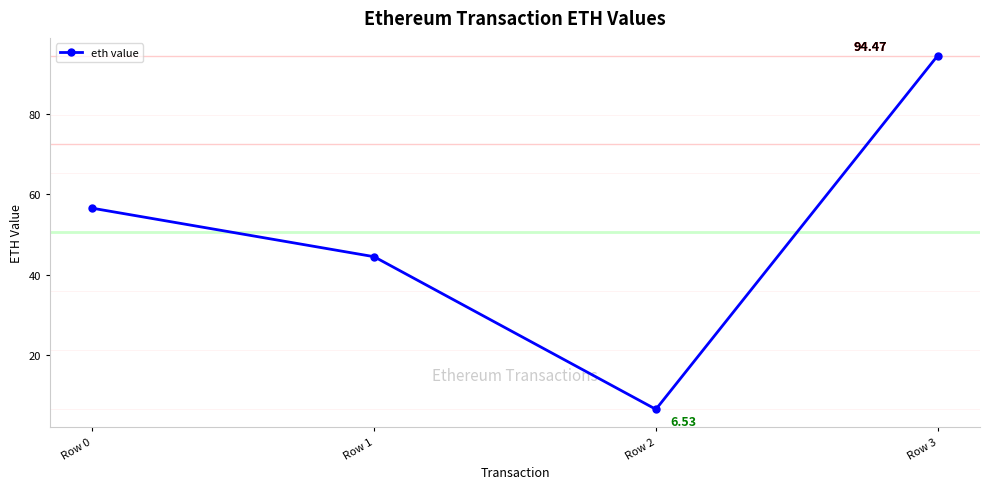

The chart shows a value of 44.5 at Row 1. True or false?

True